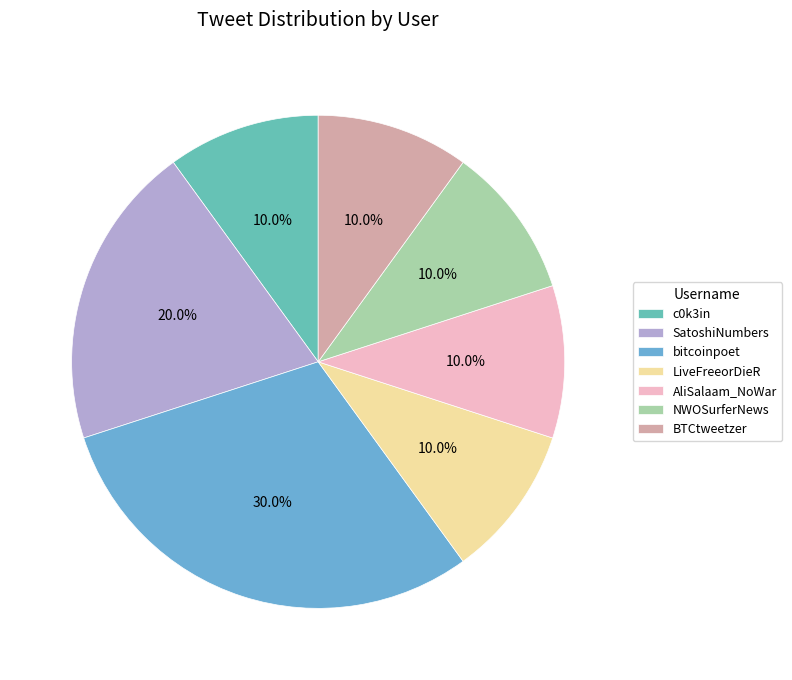

Is it true that bitcoinpoet is 30% of the pie?

True